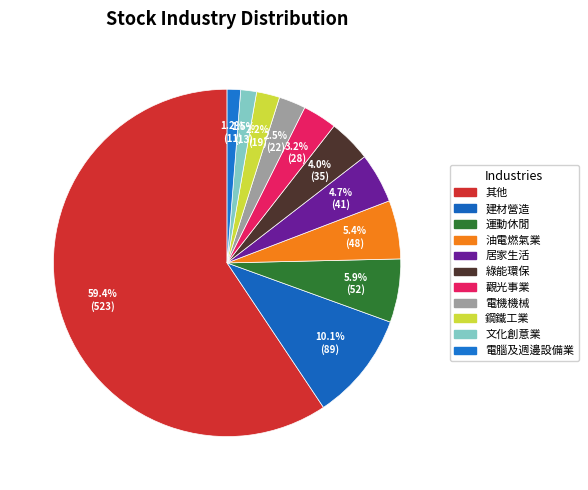

To the nearest percent, what percentage of the pie is 電腦及週邊設備業?

1%